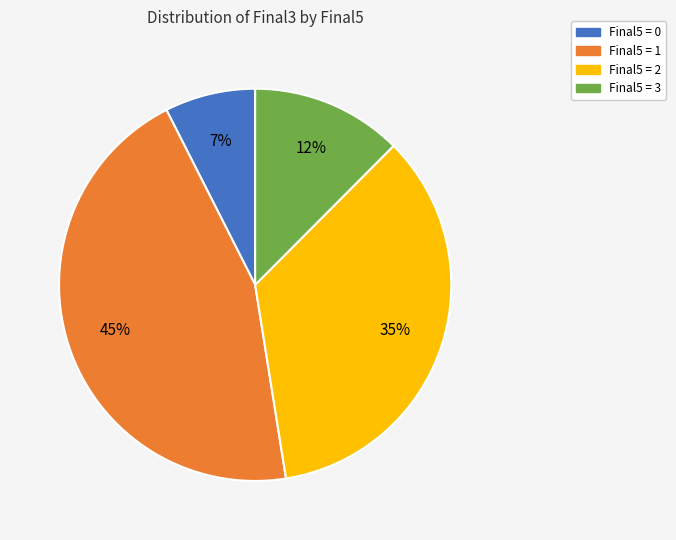

To the nearest percent, what is the average slice percentage?

25%